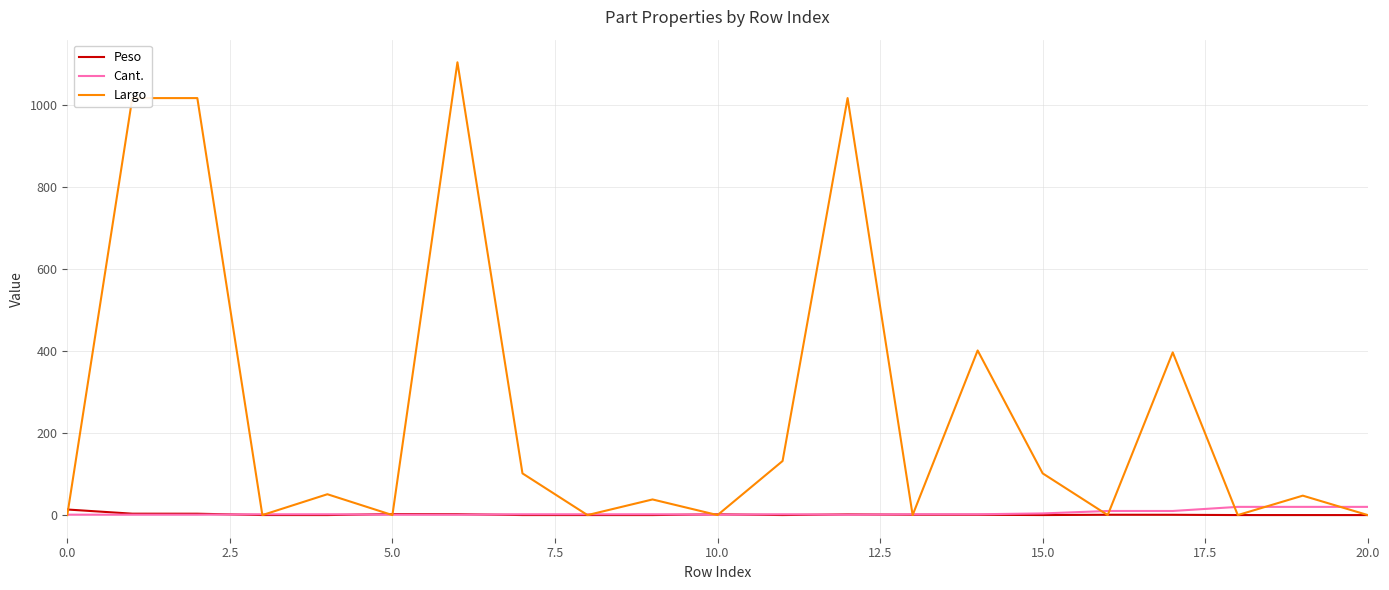

What is the average value of the Cant. series?

5.1